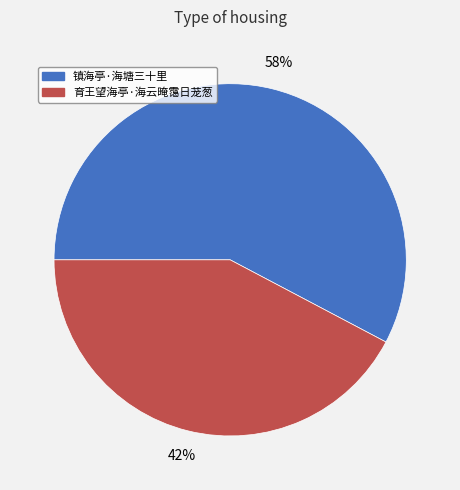

Does any single category account for the majority?

Yes